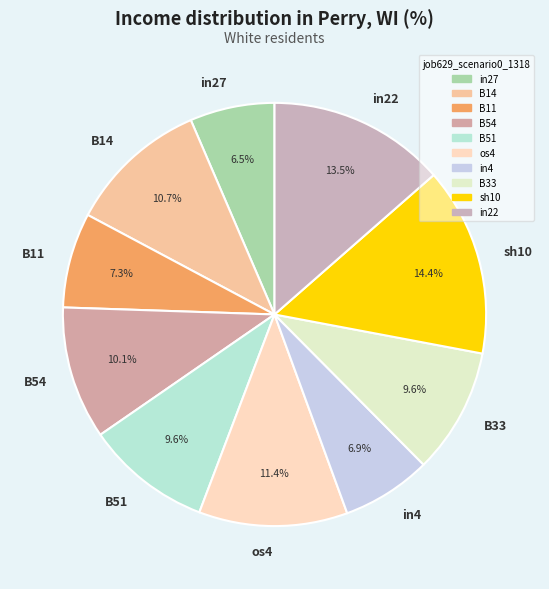

Is it true that in4 is 7% of the pie?

True